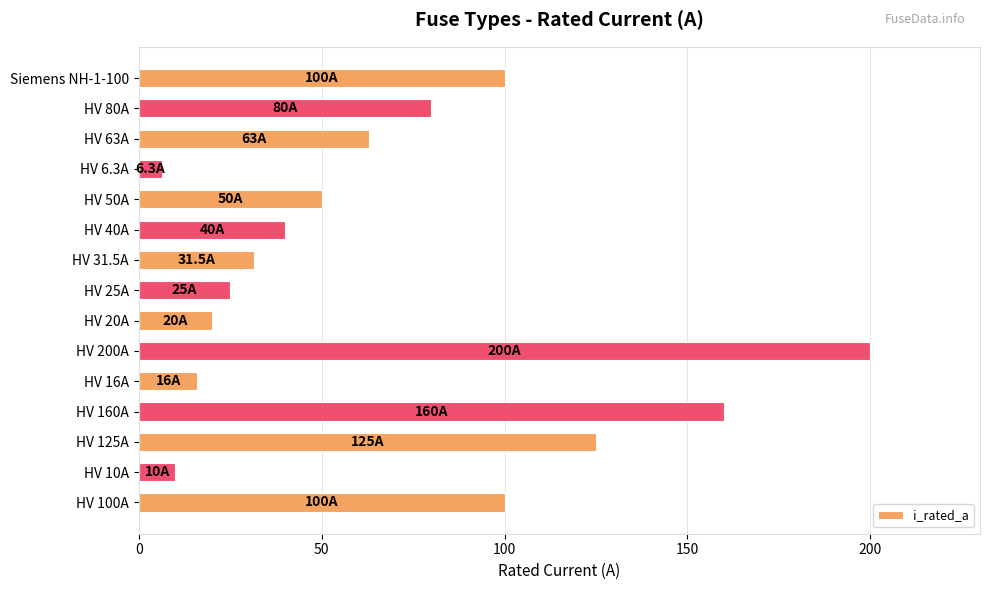

Which has a higher value, HV 50A or HV 25A?

HV 50A